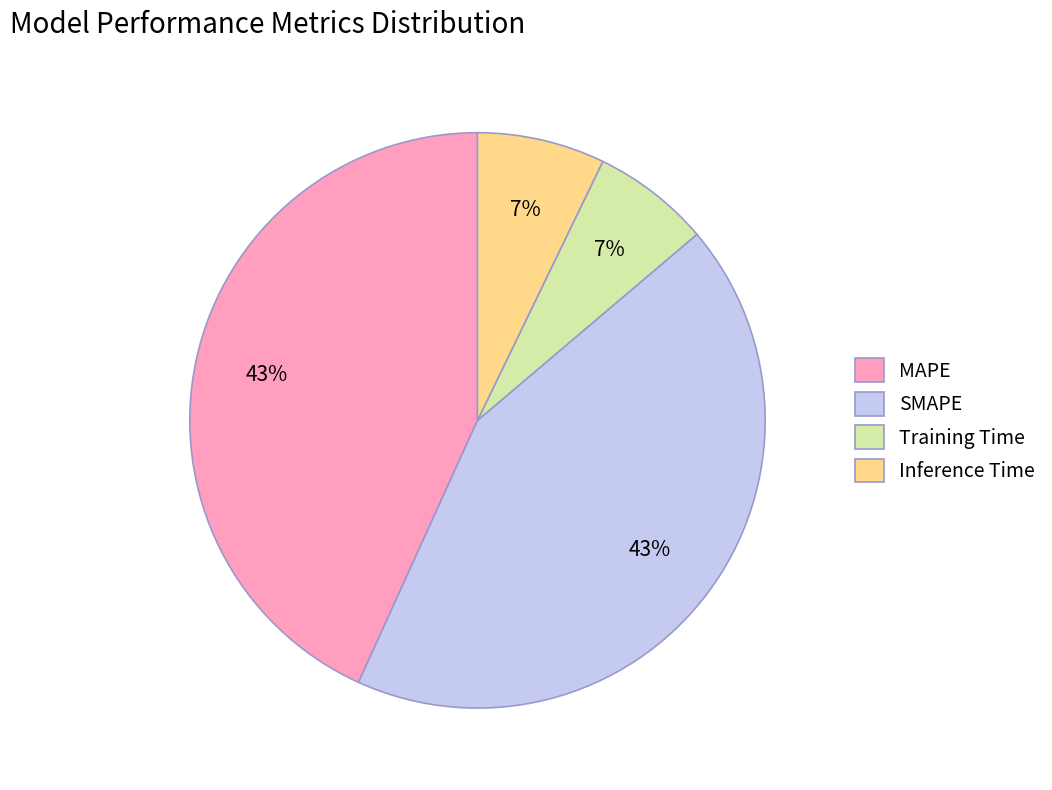

Combined, do Inference Time and Training Time account for over 50%?

No